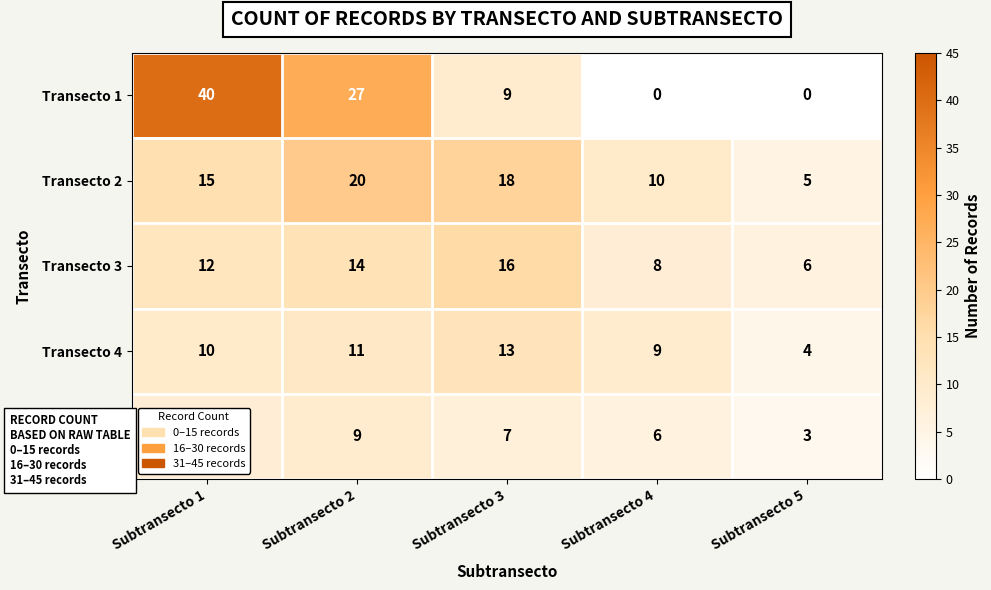

What is the approximate value of Transecto 4 at Subtransecto 3?

13